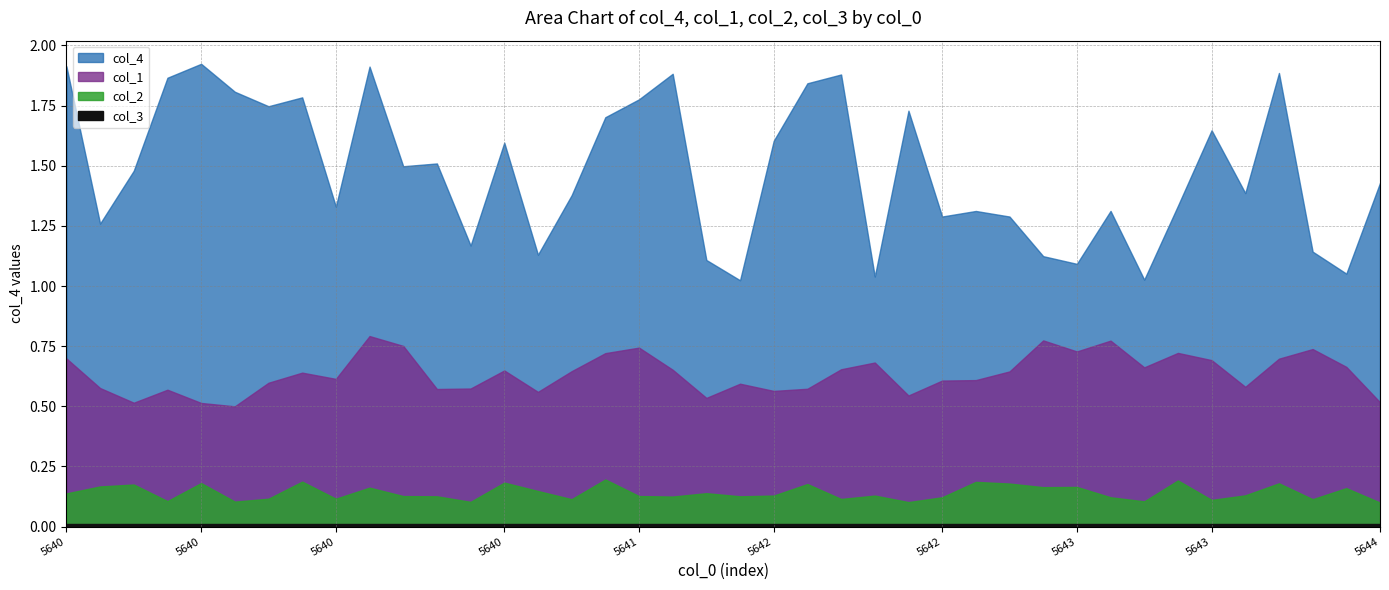

Reading left to right, transcribe all the data shown in this chart.

col_4: 1.9	1.3	1.5	1.9	1.9	1.8	1.7	1.8	1.3	1.9	1.5	1.5	1.2	1.6	1.1	1.4	1.7	1.8	1.9	1.1	1.0	1.6	1.8	1.9	1.0	1.7	1.3	1.3	1.3	1.1	1.1	1.3	1.0	1.3	1.6	1.4	1.9	1.1	1.1	1.4
col_1: 0.7	0.6	0.5	0.6	0.5	0.5	0.6	0.6	0.6	0.8	0.8	0.6	0.6	0.6	0.6	0.6	0.7	0.7	0.7	0.5	0.6	0.6	0.6	0.7	0.7	0.5	0.6	0.6	0.6	0.8	0.7	0.8	0.7	0.7	0.7	0.6	0.7	0.7	0.7	0.5
col_2: 0.1	0.2	0.2	0.1	0.2	0.1	0.1	0.2	0.1	0.2	0.1	0.1	0.1	0.2	0.1	0.1	0.2	0.1	0.1	0.1	0.1	0.1	0.2	0.1	0.1	0.1	0.1	0.2	0.2	0.2	0.2	0.1	0.1	0.2	0.1	0.1	0.2	0.1	0.2	0.1
col_3: 0.0	0.0	0.0	0.0	0.0	0.0	0.0	0.0	0.0	0.0	0.0	0.0	0.0	0.0	0.0	0.0	0.0	0.0	0.0	0.0	0.0	0.0	0.0	0.0	0.0	0.0	0.0	0.0	0.0	0.0	0.0	0.0	0.0	0.0	0.0	0.0	0.0	0.0	0.0	0.0